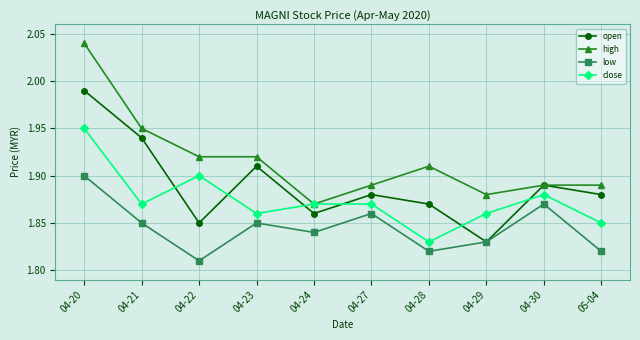

The value of open at 05-04 is 1.2. True or false?

False